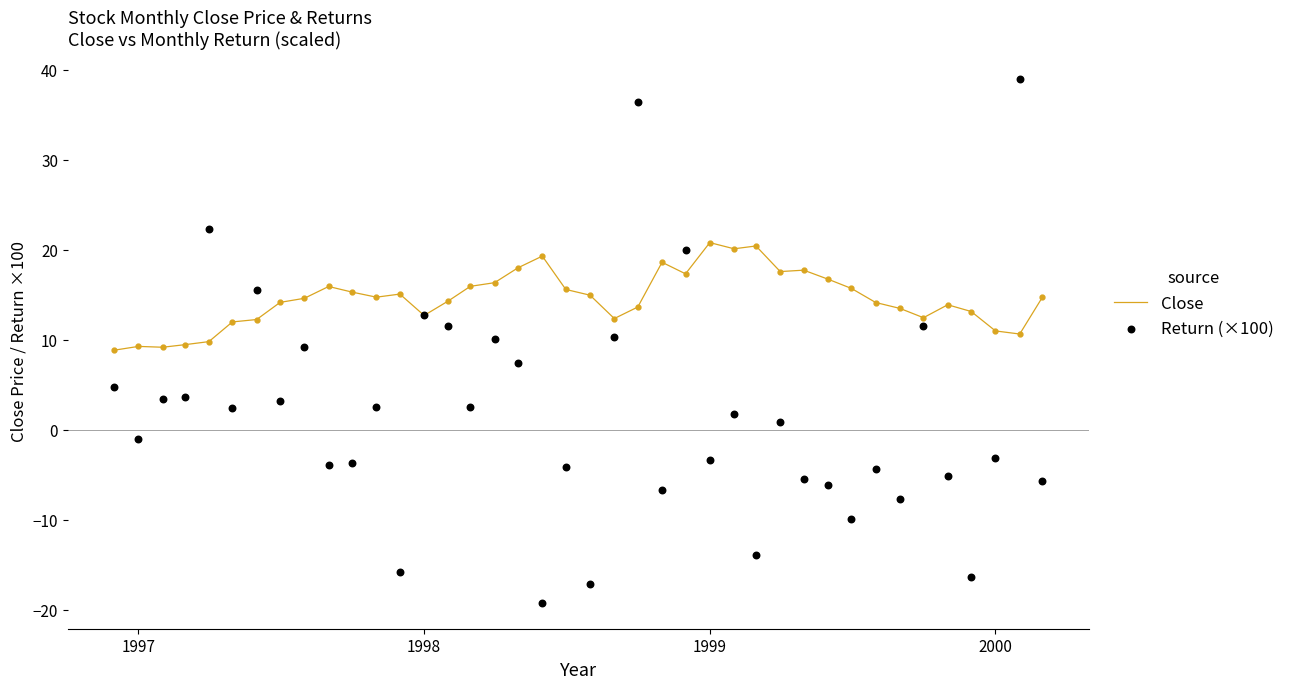

What is the maximum value for Close?

20.8